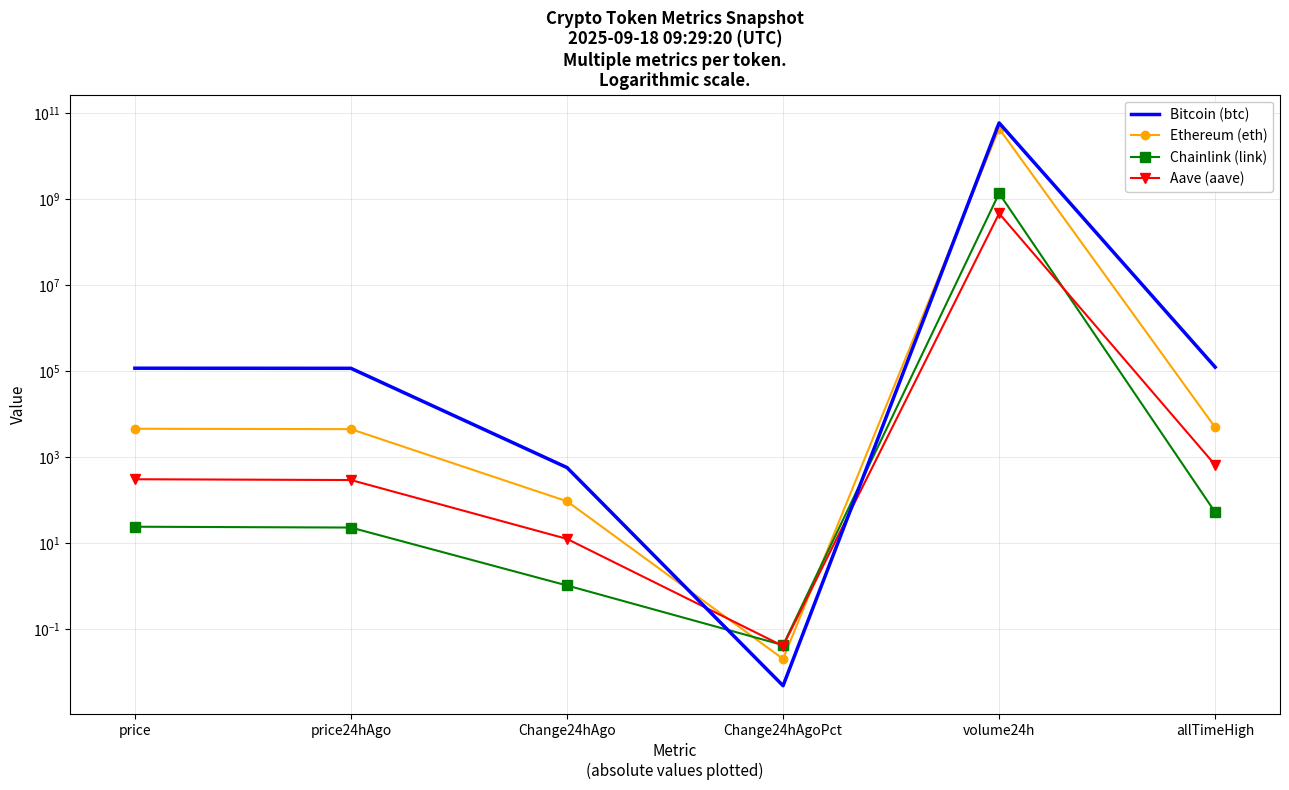

What is the difference between the Aave (aave) values at price and price24hAgo?

12.7